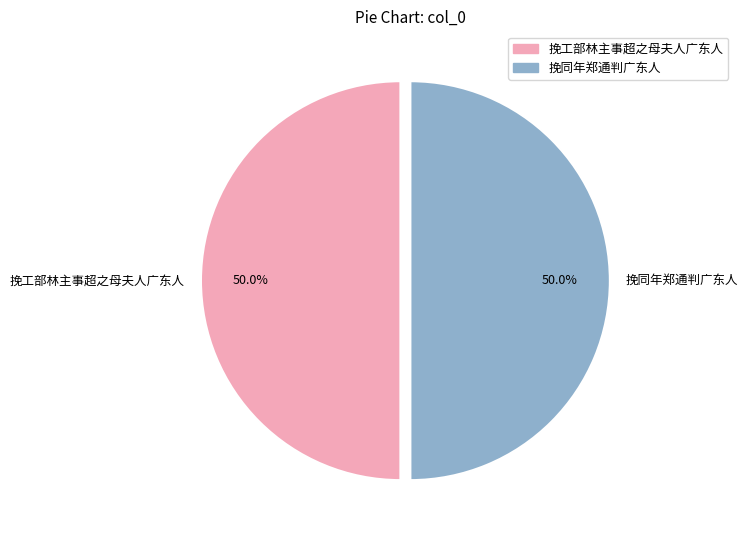

Count the number of slices in the pie.

2